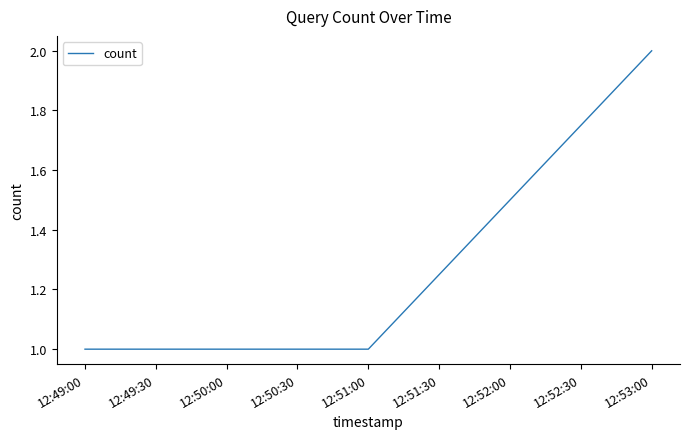

What is the change in value from 12:49:00 to 12:53:00?

+1